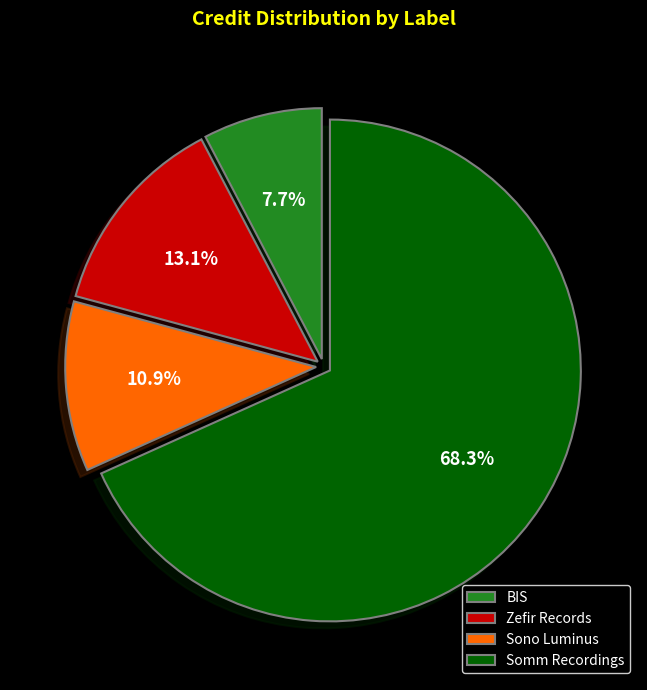

Rank the categories by value from lowest to highest.

BIS, Sono Luminus, Zefir Records, Somm Recordings